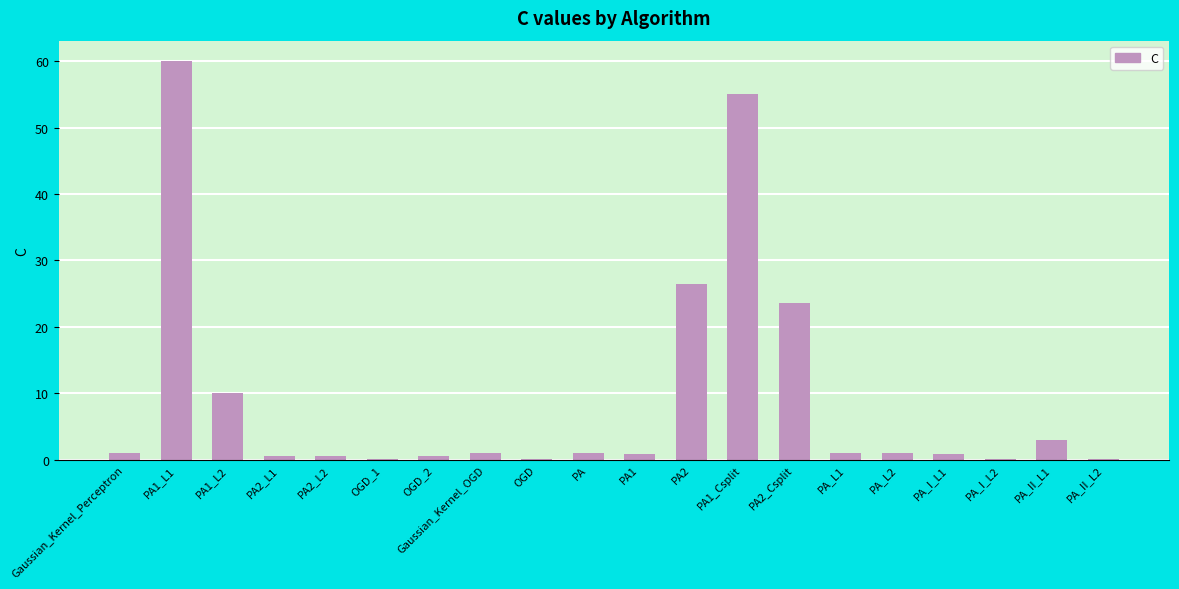

True or false: the data shows 4.2 at PA1_L2.

False